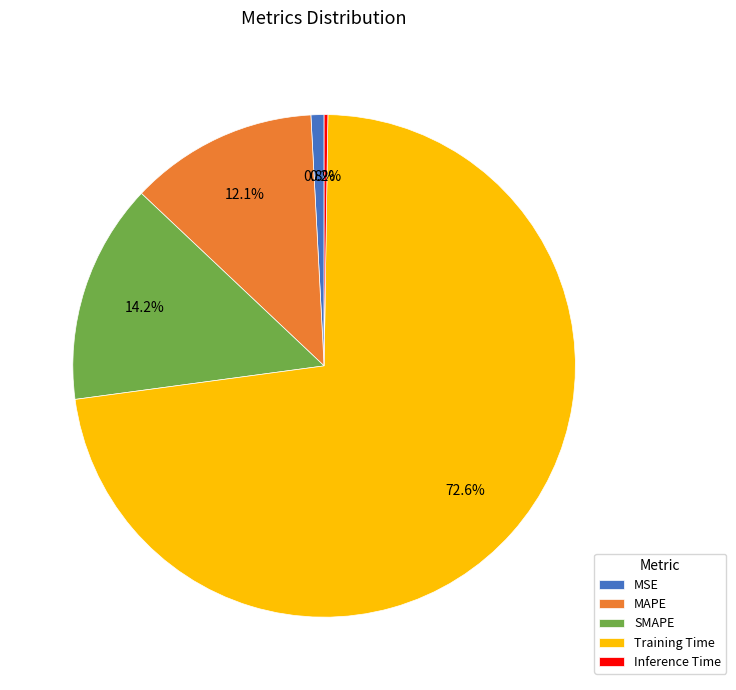

To the nearest percent, what portion does Training Time represent?

73%